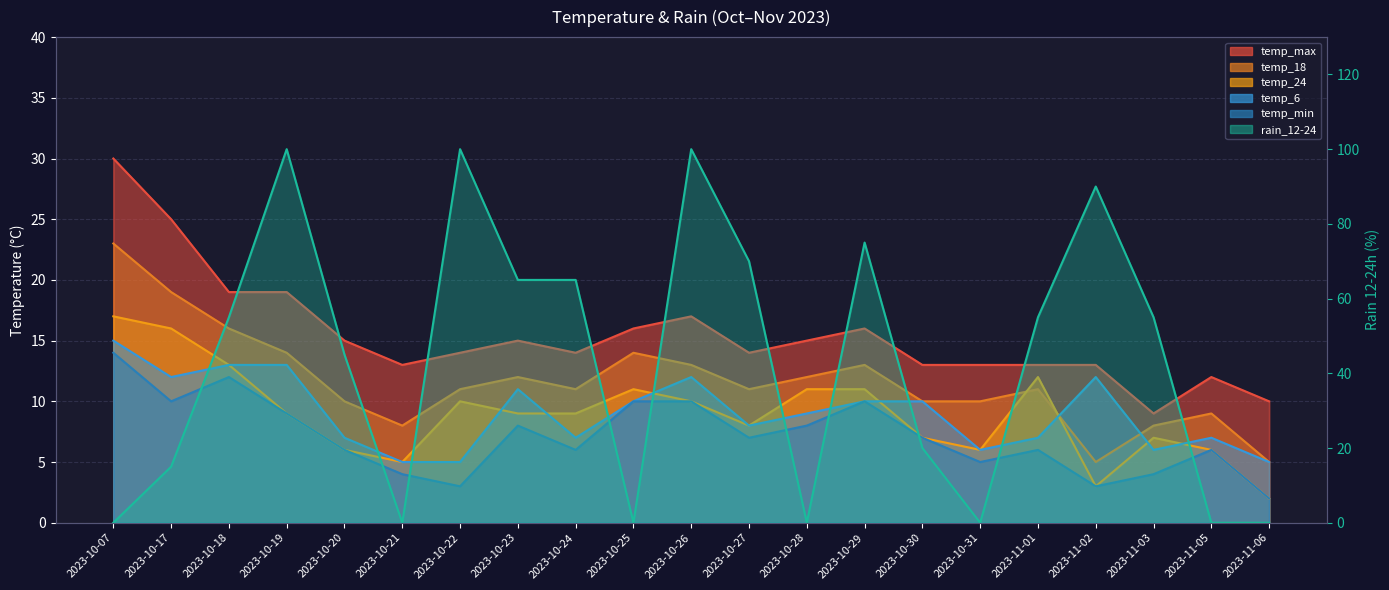

At how many categories does at least one series exceed 68?

6